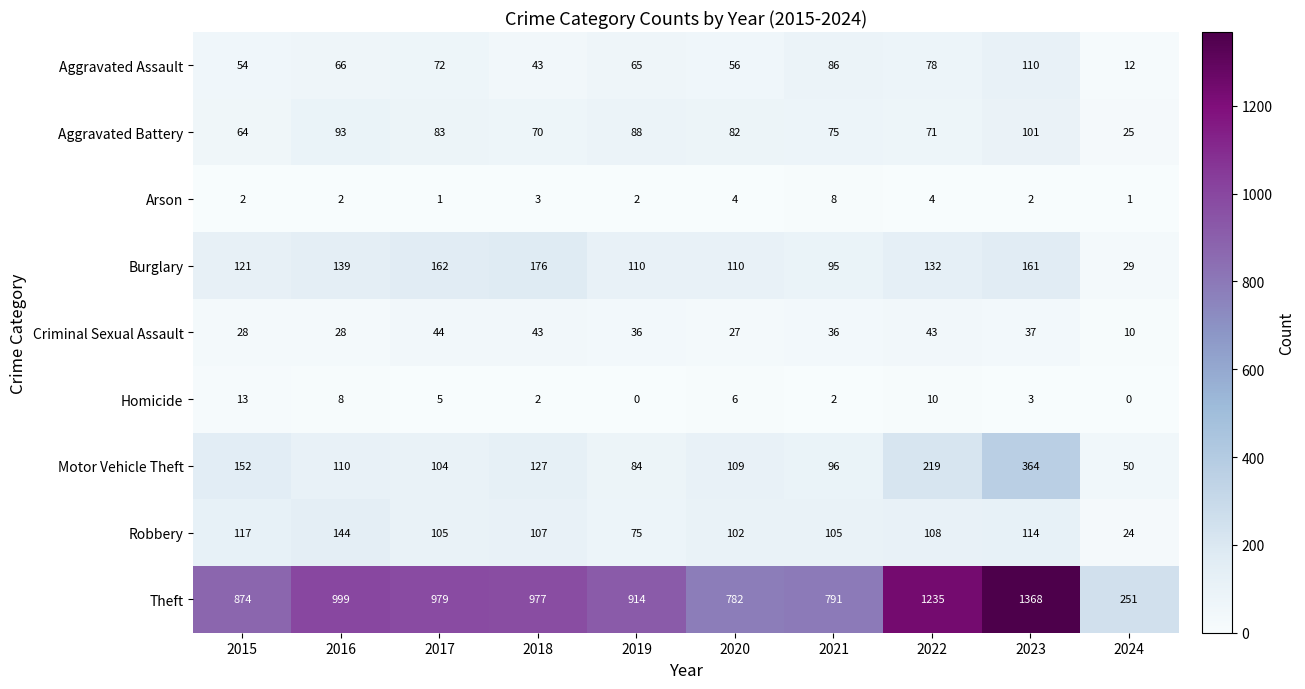

What is the maximum value shown in the chart?

1368